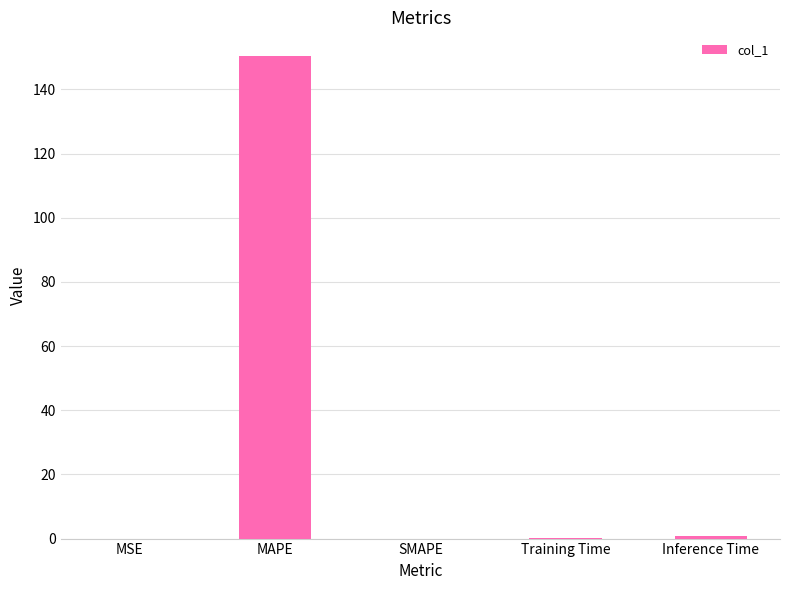

What is the approximate value at MAPE?

150.3